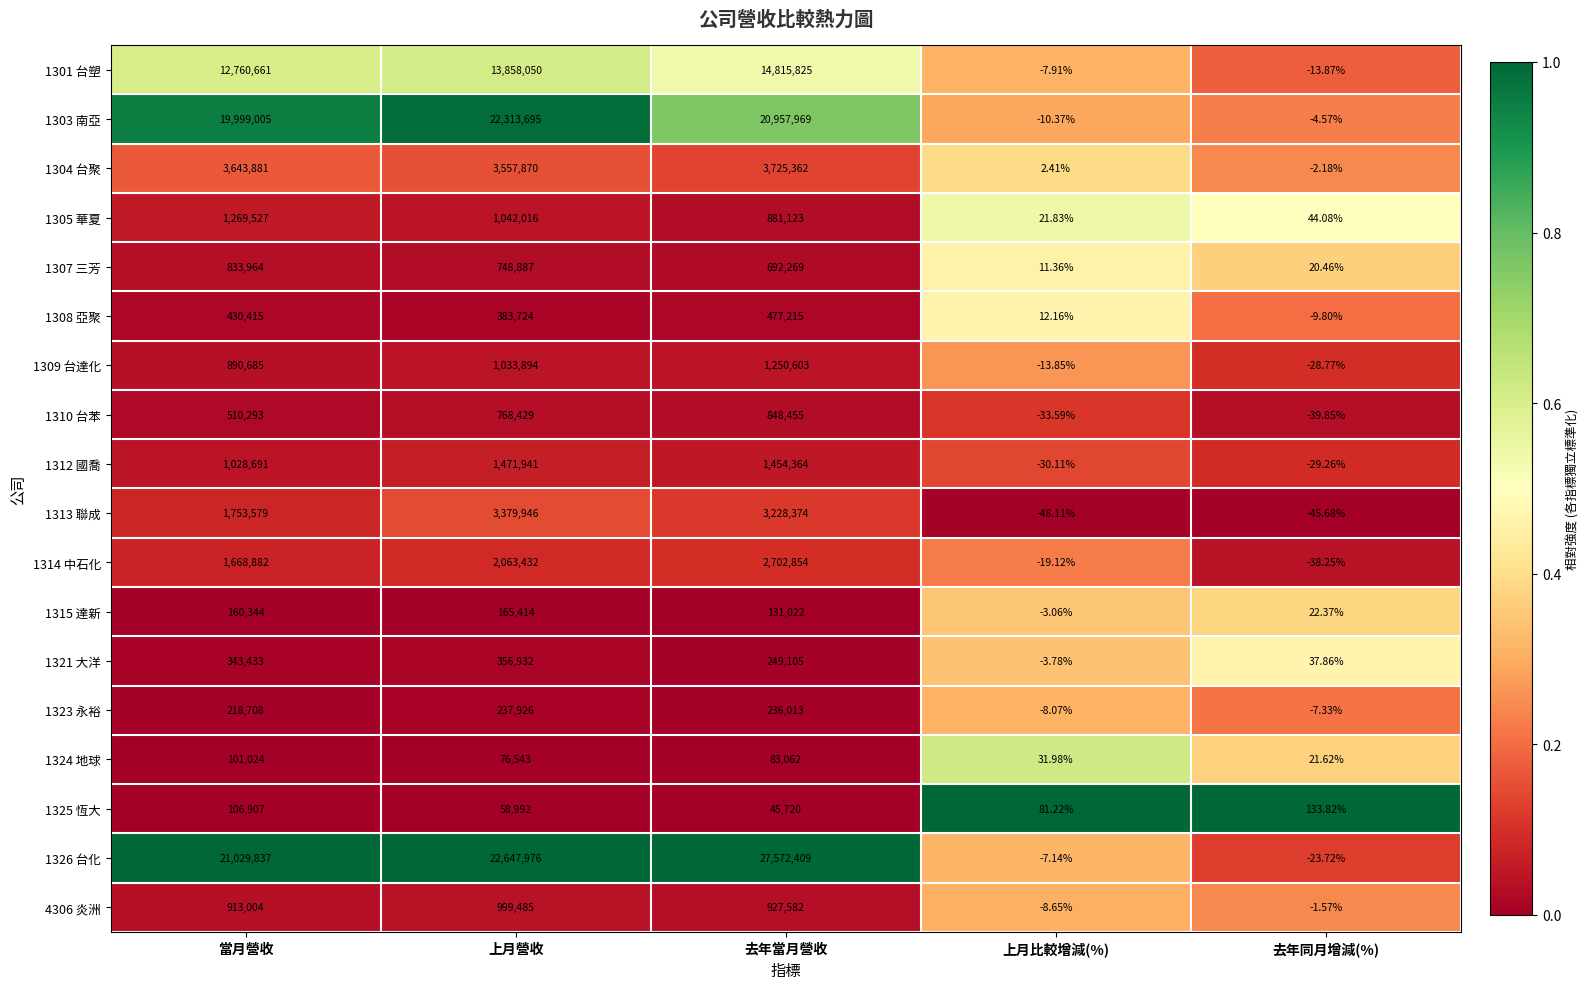

At which category is the sum across all series the highest?

去年當月營收